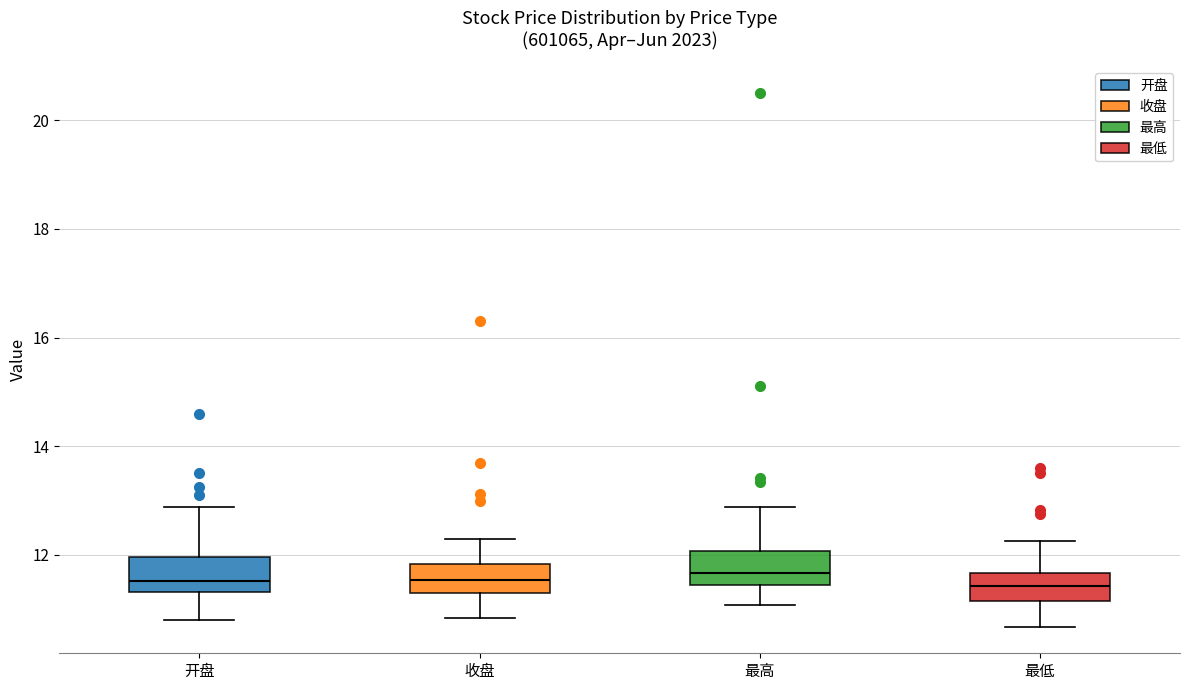

Reading left to right, read every box against the y-axis: the position of its median line, the range the box covers, and the ends of its whiskers. The values are not printed on the chart, so give them approximately, as read against the axis.

开盘: median 11.6, box 11.4 to 12.0, whiskers 10.8 to 12.8
收盘: median 11.6, box 11.2 to 11.8, whiskers 10.8 to 12.2
最高: median 11.6, box 11.4 to 12.0, whiskers 11.0 to 12.8
最低: median 11.4, box 11.2 to 11.6, whiskers 10.6 to 12.2